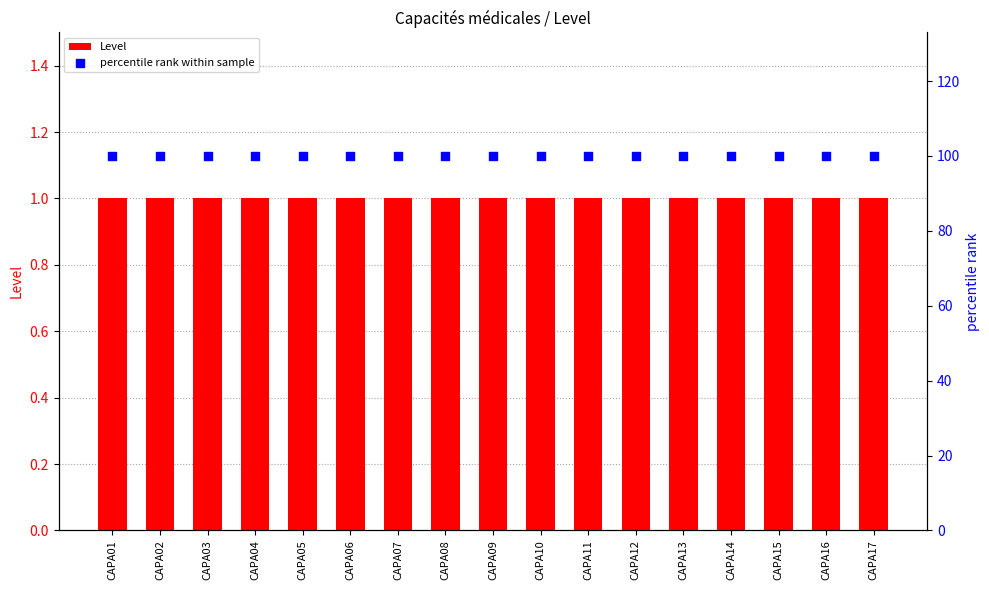

Which series has the largest total across all categories?

percentile rank within sample